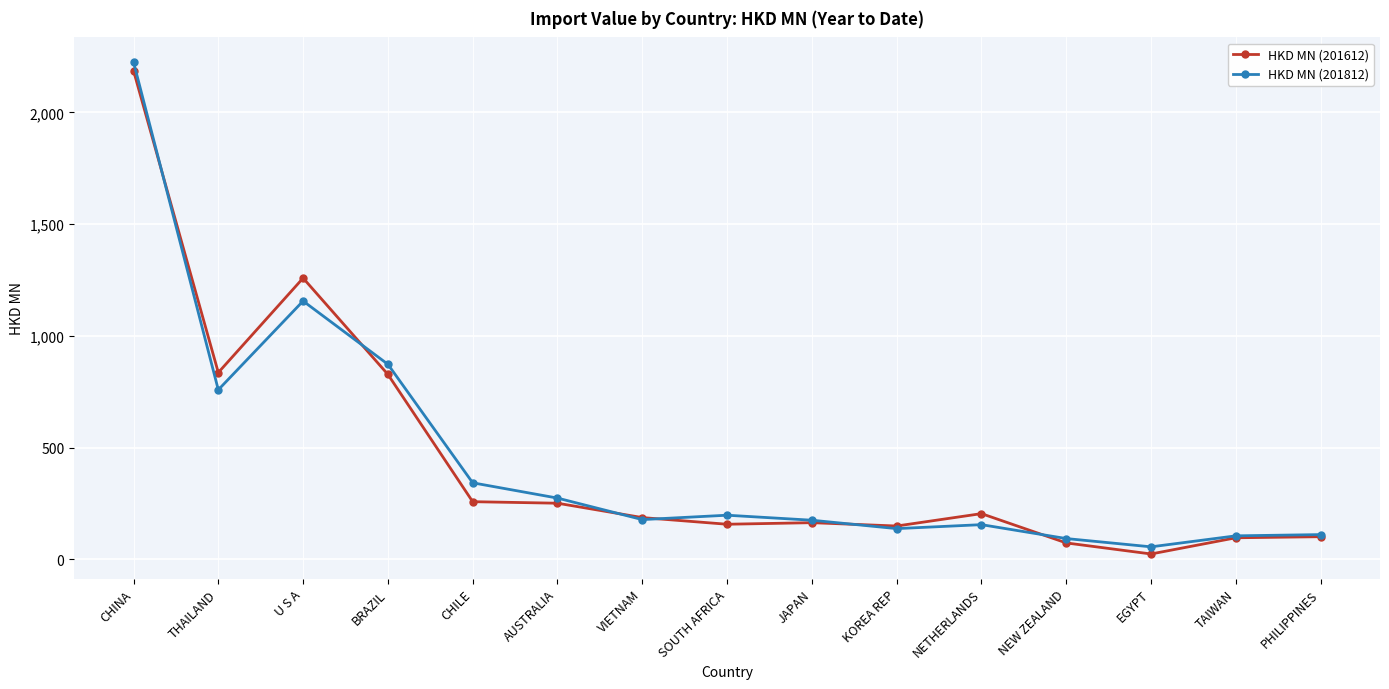

The HKD MN (201612) series shows 835.4 at THAILAND. True or false?

True